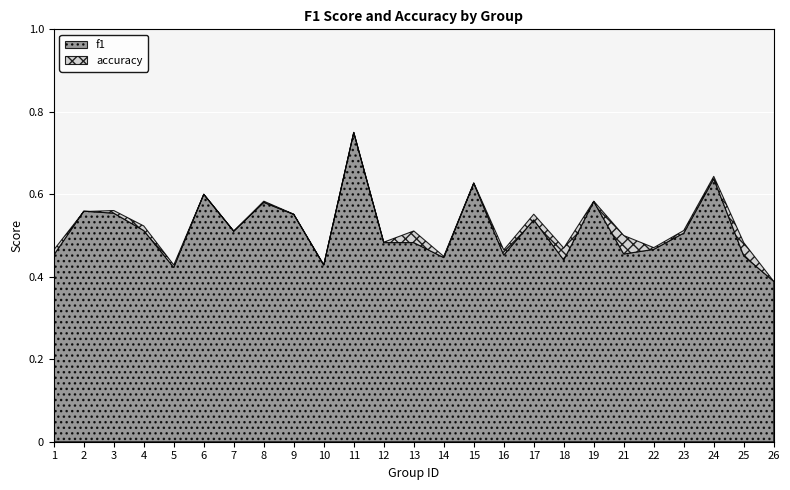

Which series has the largest range (max minus min)?

f1